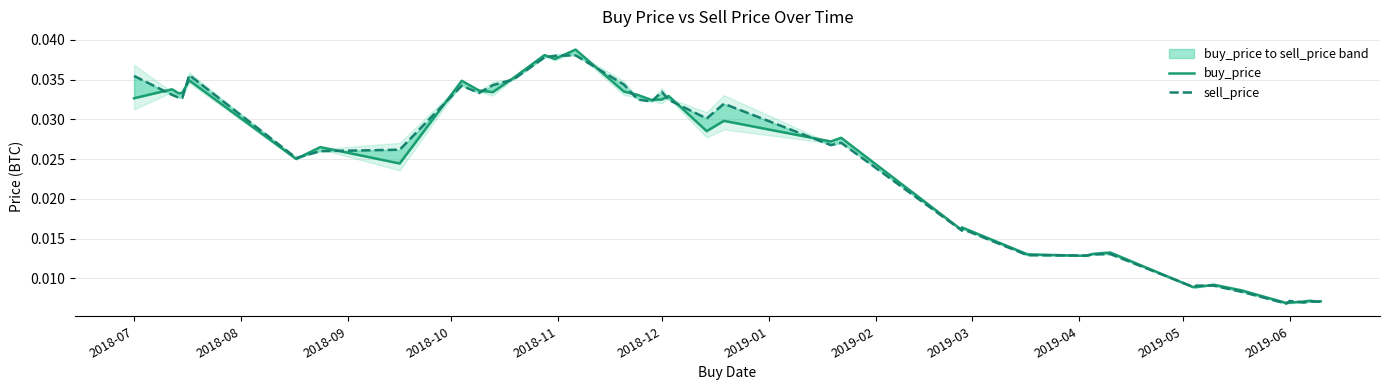

List the series in order of their overall mean, highest first.

sell_price, buy_price